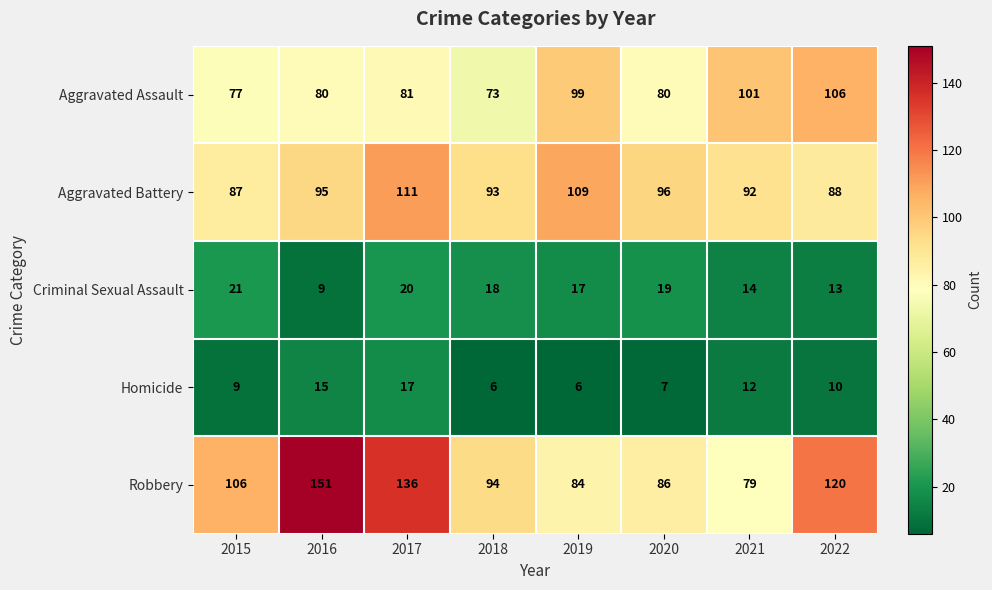

At 2019, list the series in order from largest to smallest.

Aggravated Battery, Aggravated Assault, Robbery, Criminal Sexual Assault, Homicide